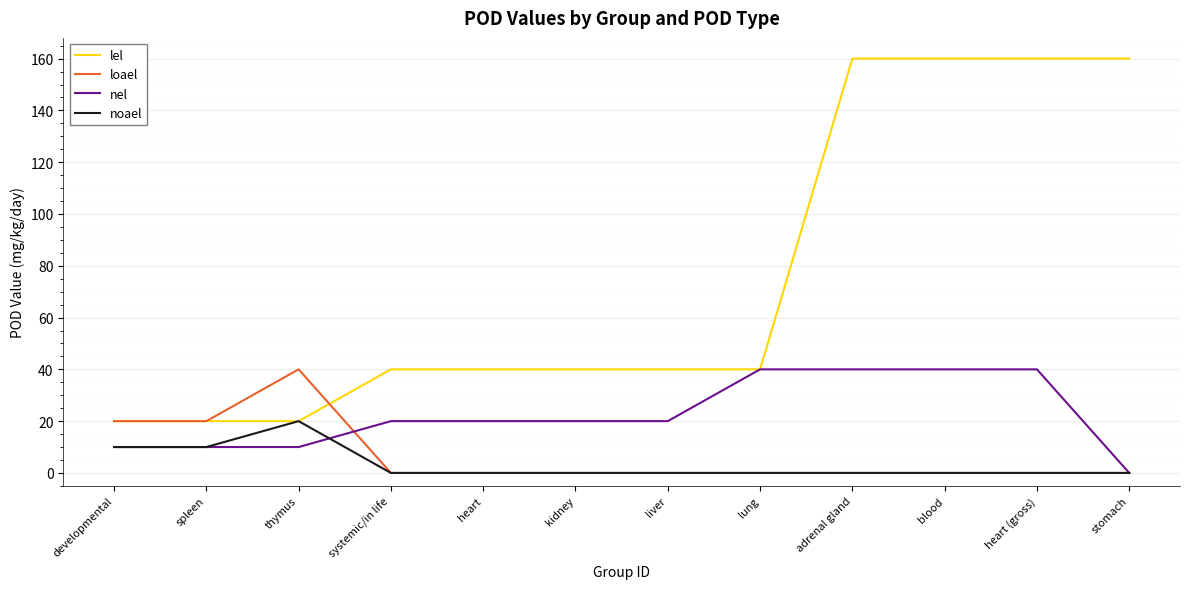

Count the number of data series in this chart.

4